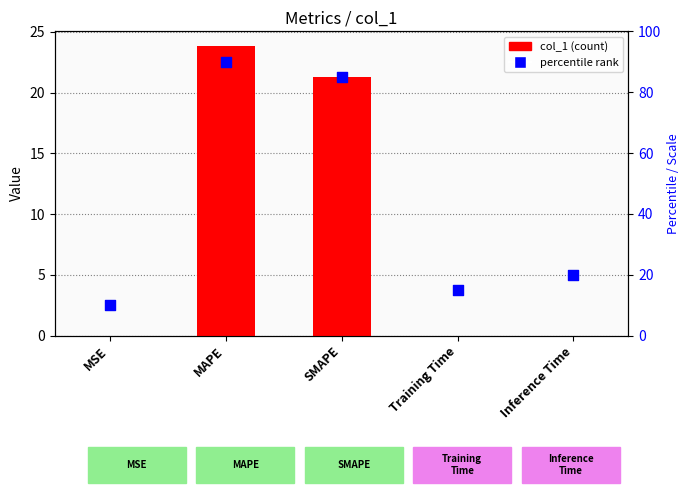

At which category is the sum across all series the highest?

MAPE